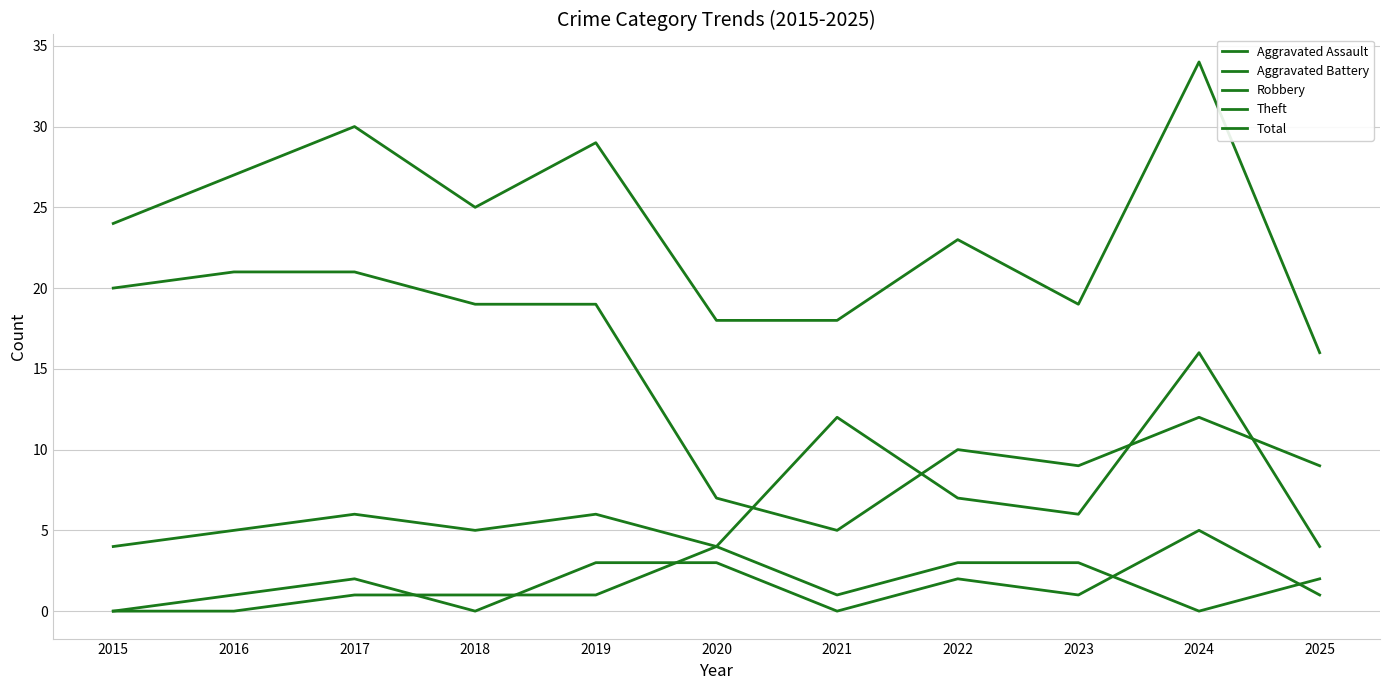

Is it true that Aggravated Battery equals 1 at 2021?

True